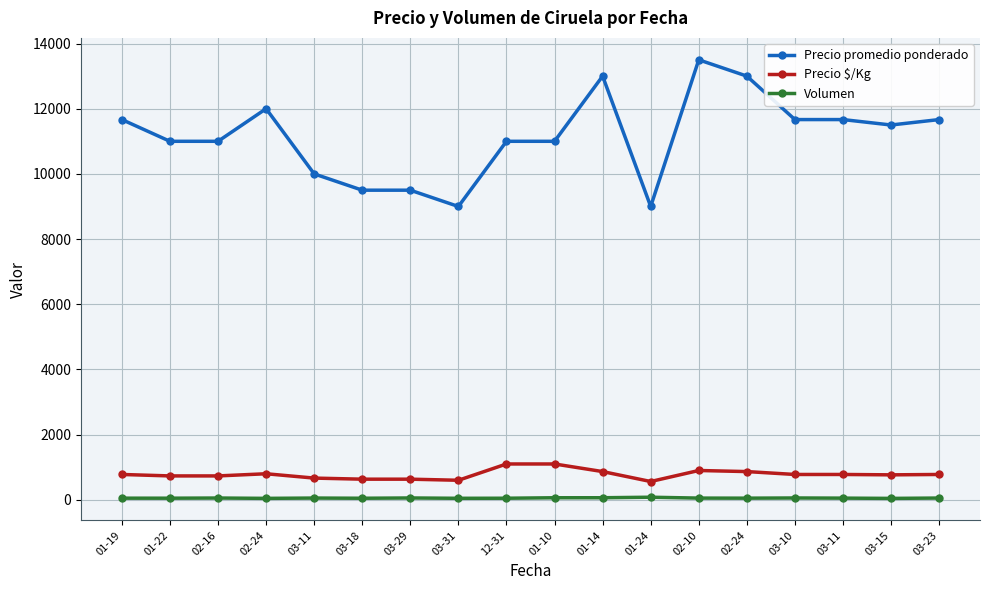

What is the value of the Precio $/Kg point at the 9th from the left?

1100.0